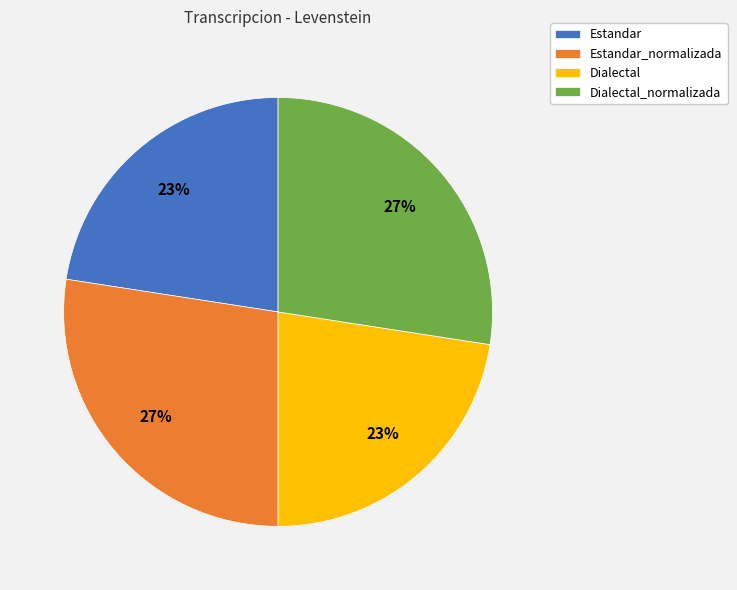

Is Estandar the majority of the pie?

No